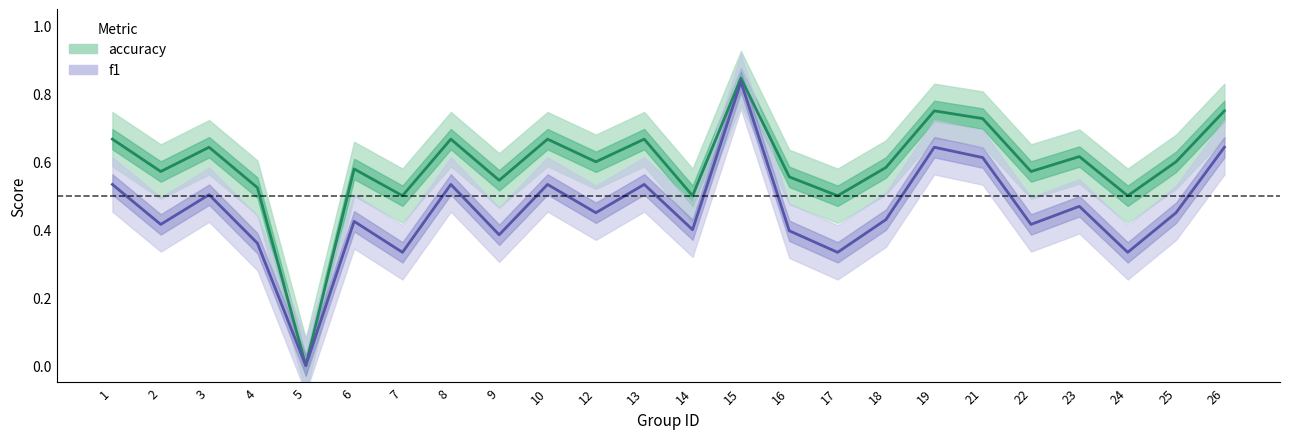

Is the value of accuracy at 18 greater than the value of f1 at 19?

No